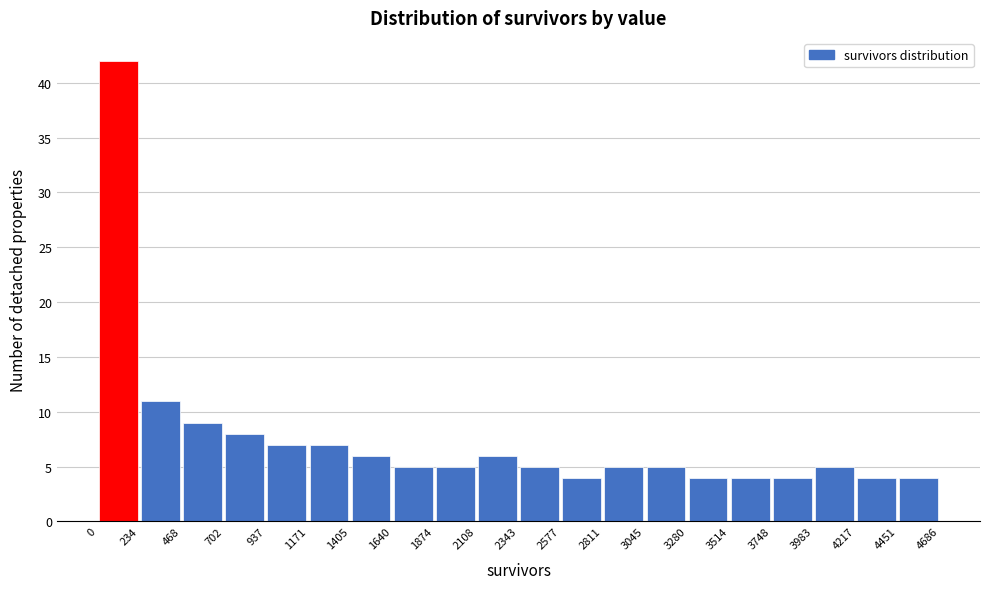

Reading left to right, transcribe this chart: for each bar, give the range it covers on the x-axis and its height. The values are not printed on the chart, so give them approximately, as read against the axis.

0 to 234: 42
234 to 468: 11
468 to 702: 9
702 to 937: 8
937 to 1171: 7
1171 to 1405: 7
1405 to 1640: 6
1640 to 1874: 5
1874 to 2108: 5
2108 to 2343: 6
2343 to 2577: 5
2577 to 2811: 4
2811 to 3045: 5
3045 to 3280: 5
3280 to 3514: 4
3514 to 3748: 4
3748 to 3983: 4
3983 to 4217: 5
4217 to 4451: 4
4451 to 4686: 4